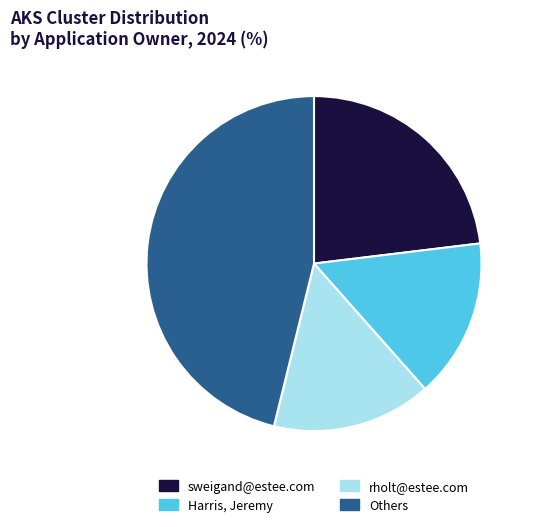

Count the number of slices in the pie.

4